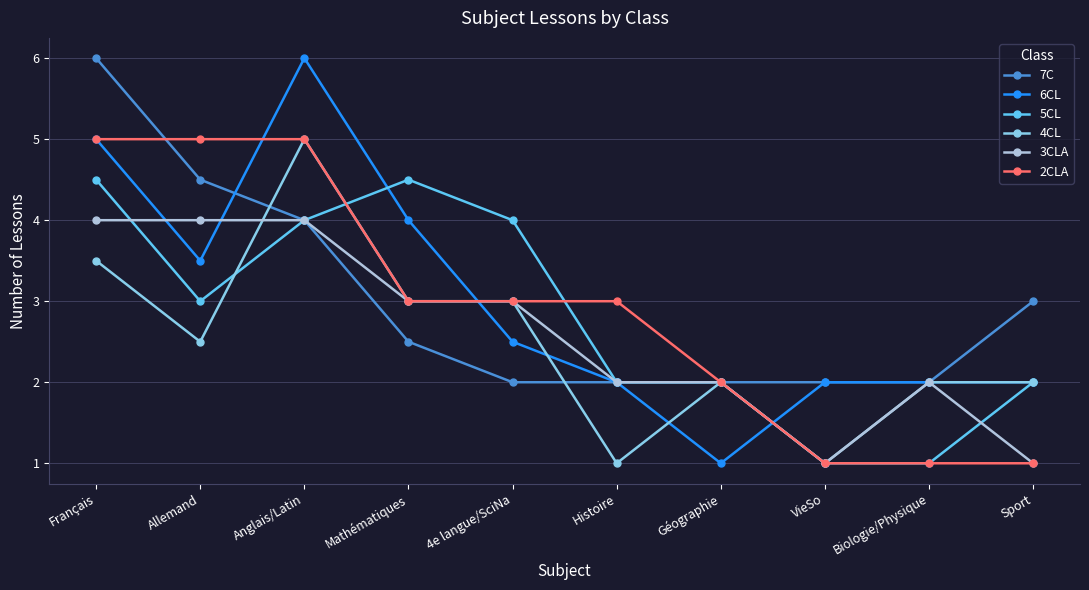

At Allemand, list the series in order from largest to smallest.

2CLA, 7C, 3CLA, 6CL, 5CL, 4CL